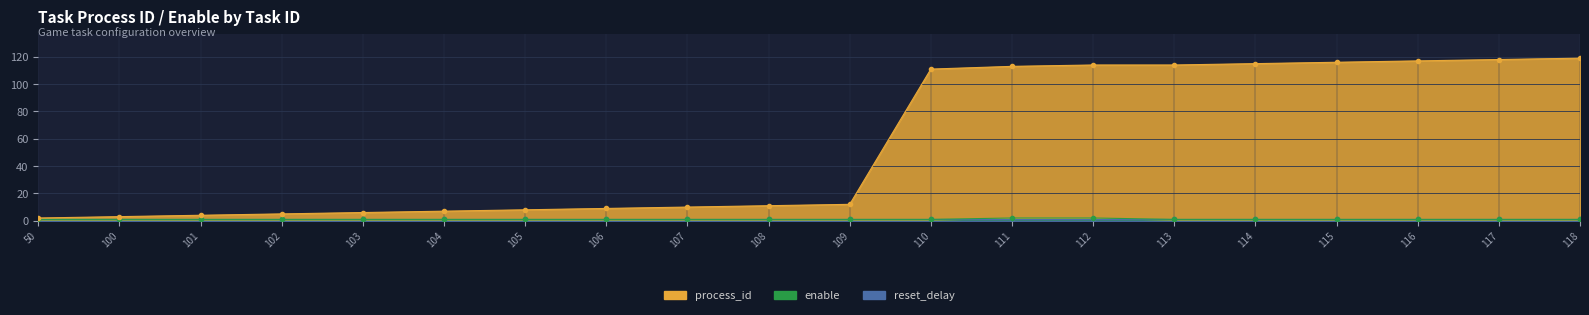

Reading left to right, extract all data points from this chart.

process_id: 50=2	100=3	101=4	102=5	103=6	104=7	105=8	106=9	107=10	108=11	109=12	110=111	111=113	112=114	113=114	114=115	115=116	116=117	117=118	118=119
enable: 50=1	100=1	101=1	102=1	103=1	104=1	105=1	106=1	107=1	108=1	109=1	110=1	111=2	112=2	113=1	114=1	115=1	116=1	117=1	118=1